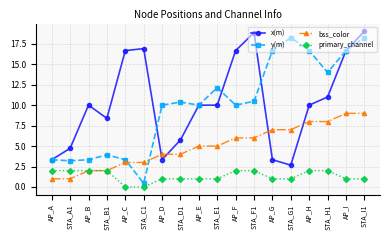

Does the chart display data point markers on the line(s)?

Yes